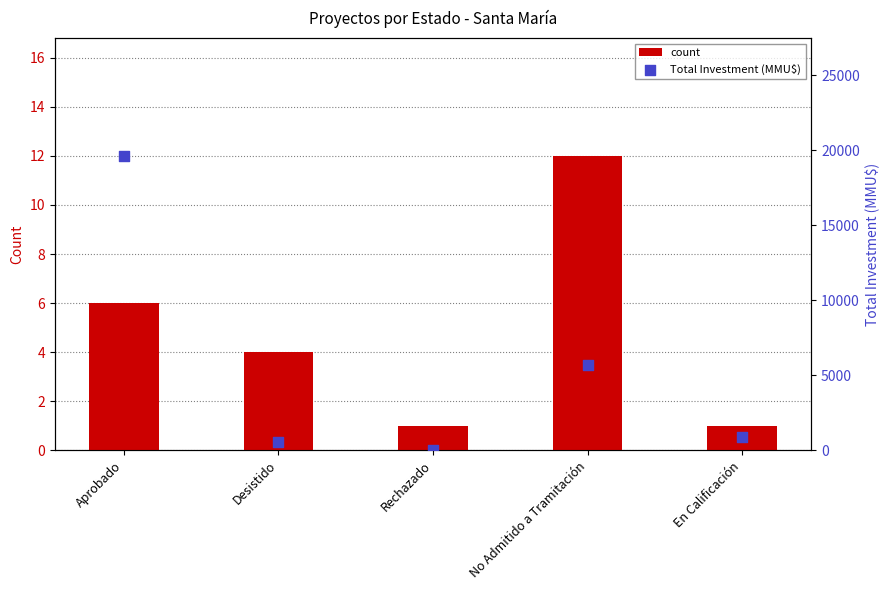

Which series reaches the minimum Y coordinate?

count